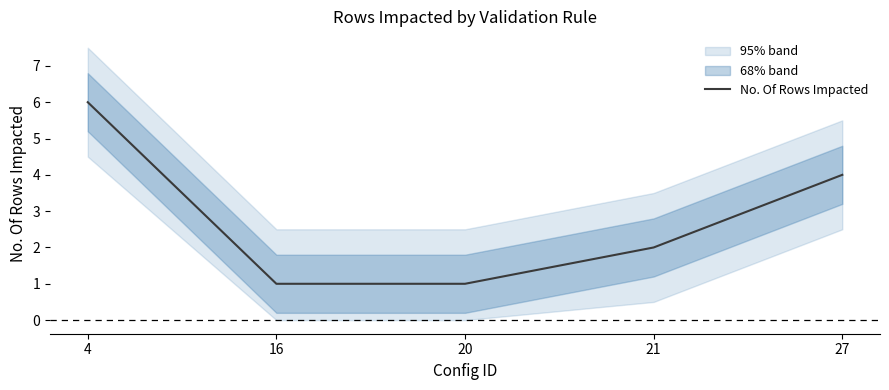

Reading left to right, what are all the values shown in this chart?

6	1	1	2	4